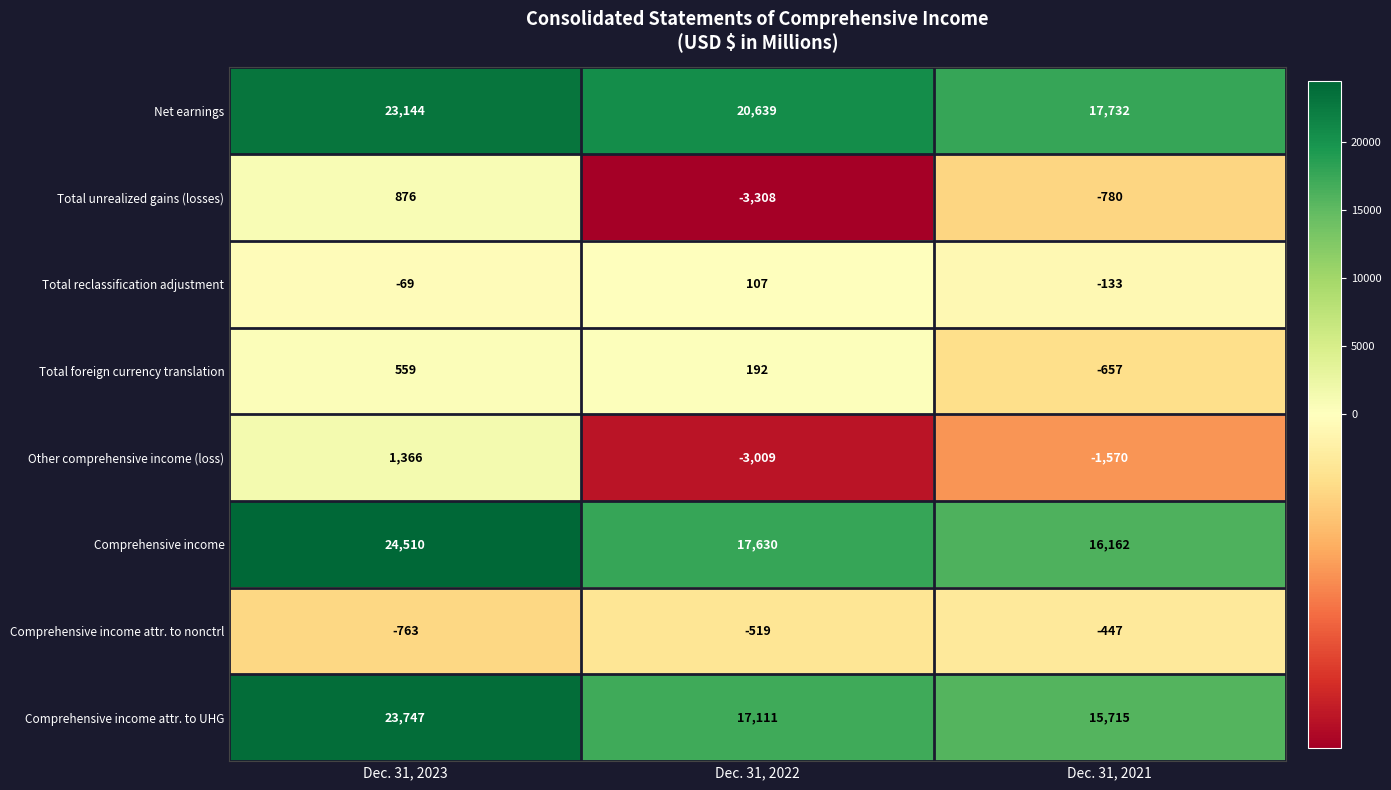

Count the number of categories in the chart.

3